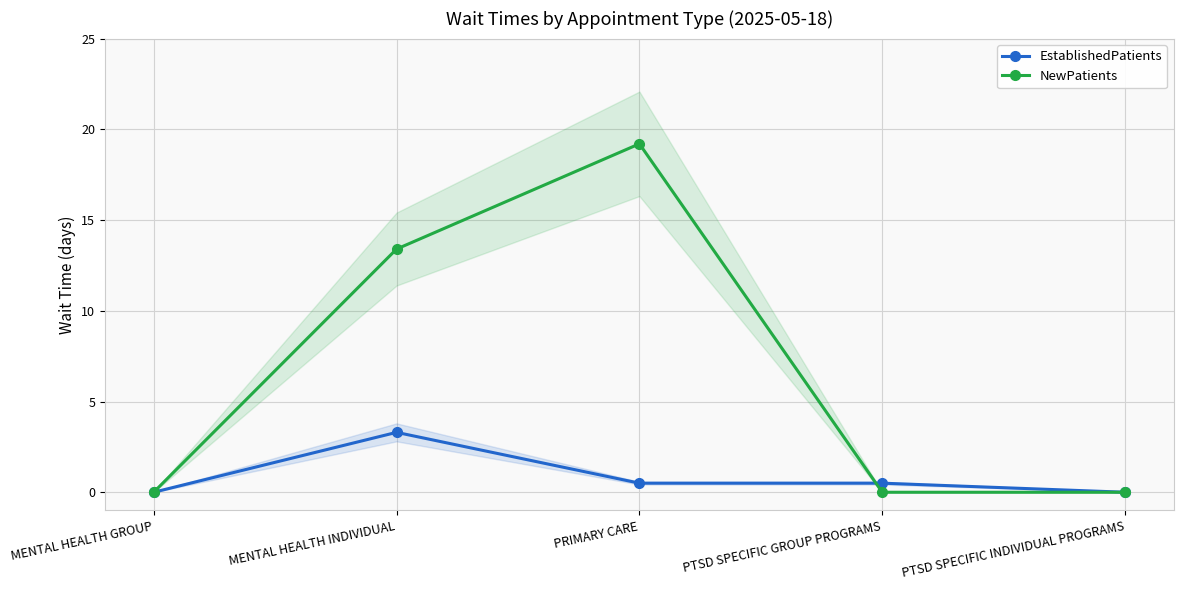

Is it true that EstablishedPatients equals 0.5 at PTSD SPECIFIC GROUP PROGRAMS?

True